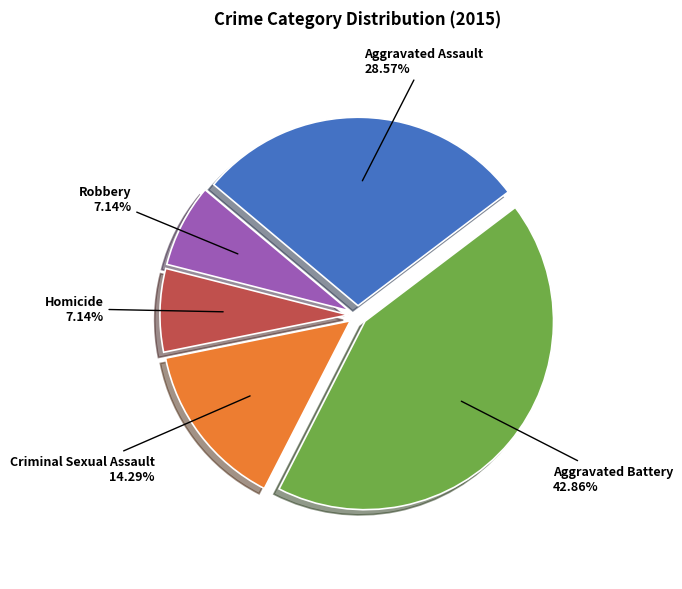

To the nearest percent, what is the difference between the largest and smallest slice percentages?

36%